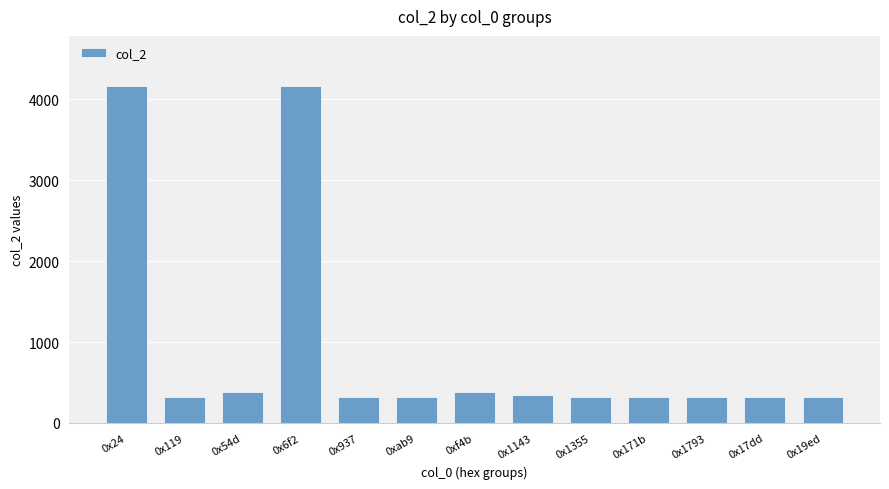

Reading left to right, list all the values displayed in this chart.

0x24=4160	0x119=320	0x54d=384	0x6f2=4160	0x937=320	0xab9=320	0xf4b=384	0x1143=340	0x1355=320	0x171b=320	0x1793=320	0x17dd=320	0x19ed=320